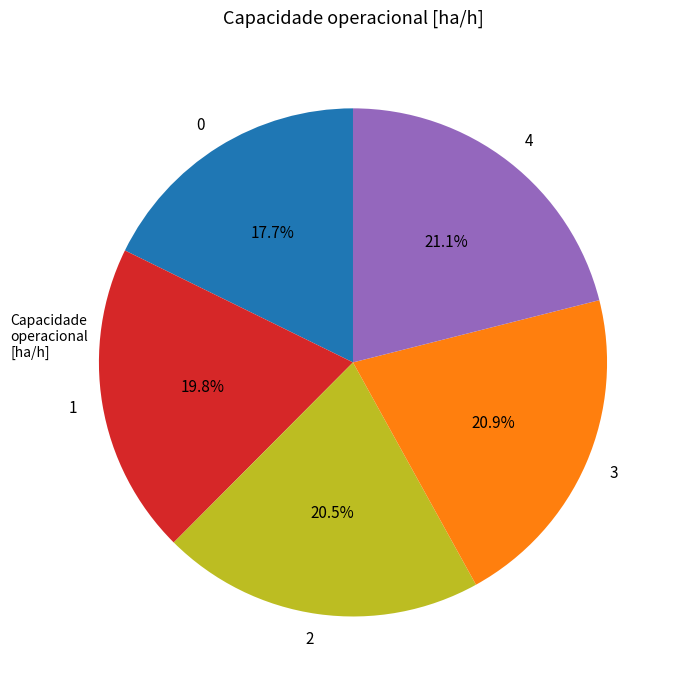

To the nearest percent, what is the difference between the 4 and 1 slice percentages?

1%